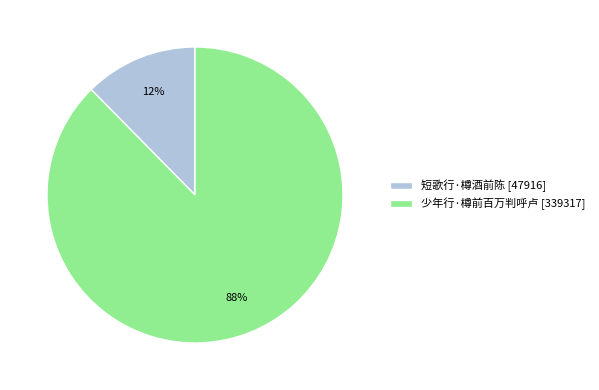

To the nearest percent, what percentage of the pie is 短歌行·樽酒前陈?

12%